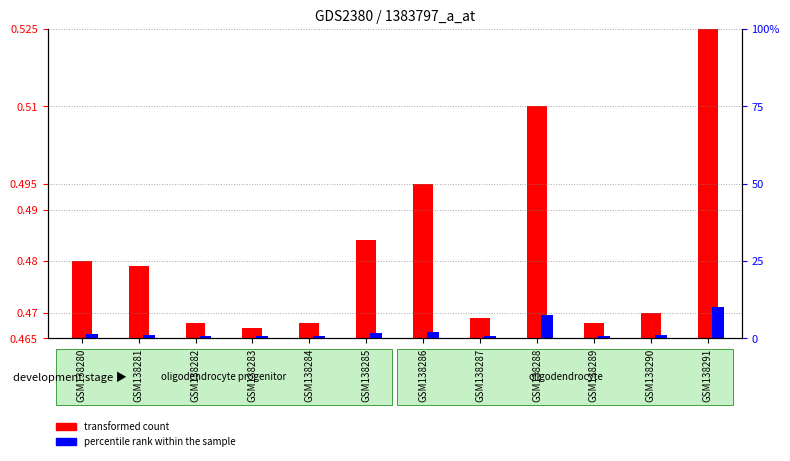

Which category has the lowest value across all series?

GSM138283